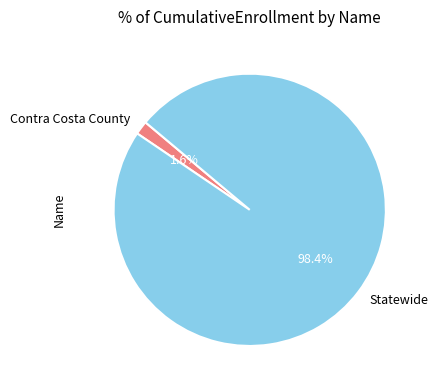

To the nearest percent, what is the difference between the largest and smallest slice percentages?

97%